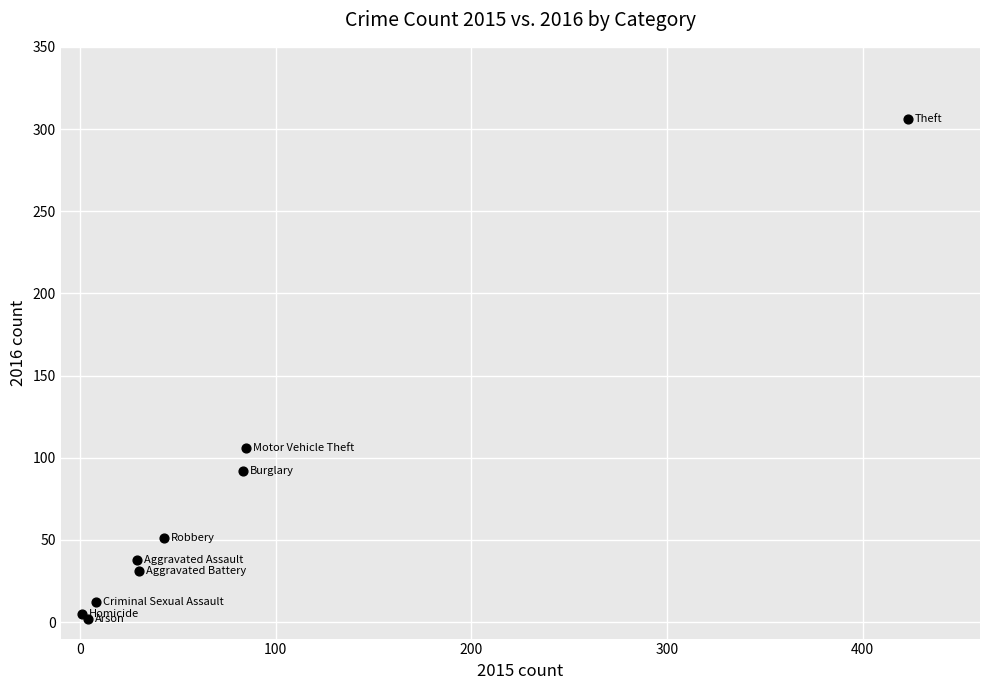

What Y value in the scatter plot is closest to 154?

106